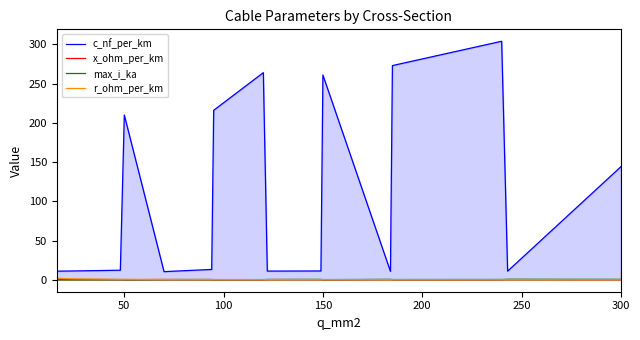

Reading right to left, list all the values displayed in this chart.

c_nf_per_km: 144.0	11.0	304.0	273.0	10.8	261.0	11.2	11.1	264.0	216.0	13.2	10.4	210.0	12.2	11.2	11.0
x_ohm_per_km: 0.1	0.3	0.1	0.1	0.3	0.1	0.3	0.3	0.1	0.1	0.3	0.3	0.1	0.3	0.3	0.3
max_i_ka: 0.6	0.6	0.4	0.4	0.5	0.3	0.5	0.4	0.2	0.3	0.3	0.3	0.1	0.2	0.1	0.1
r_ohm_per_km: 0.1	0.1	0.1	0.2	0.2	0.2	0.2	0.2	0.2	0.3	0.3	0.4	0.6	0.6	1.2	1.9